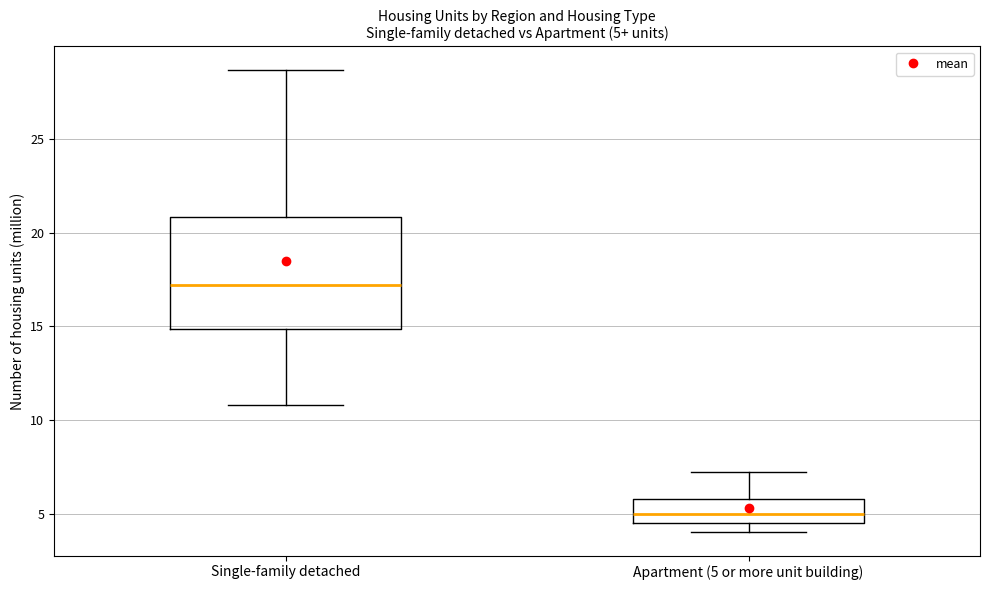

Comparing the boxes themselves (not the whiskers), which one is the tallest?

Single-family detached